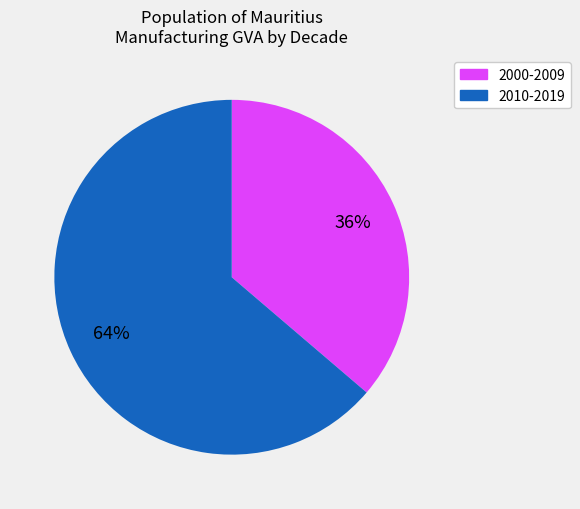

To the nearest percent, what is the average slice percentage?

50%